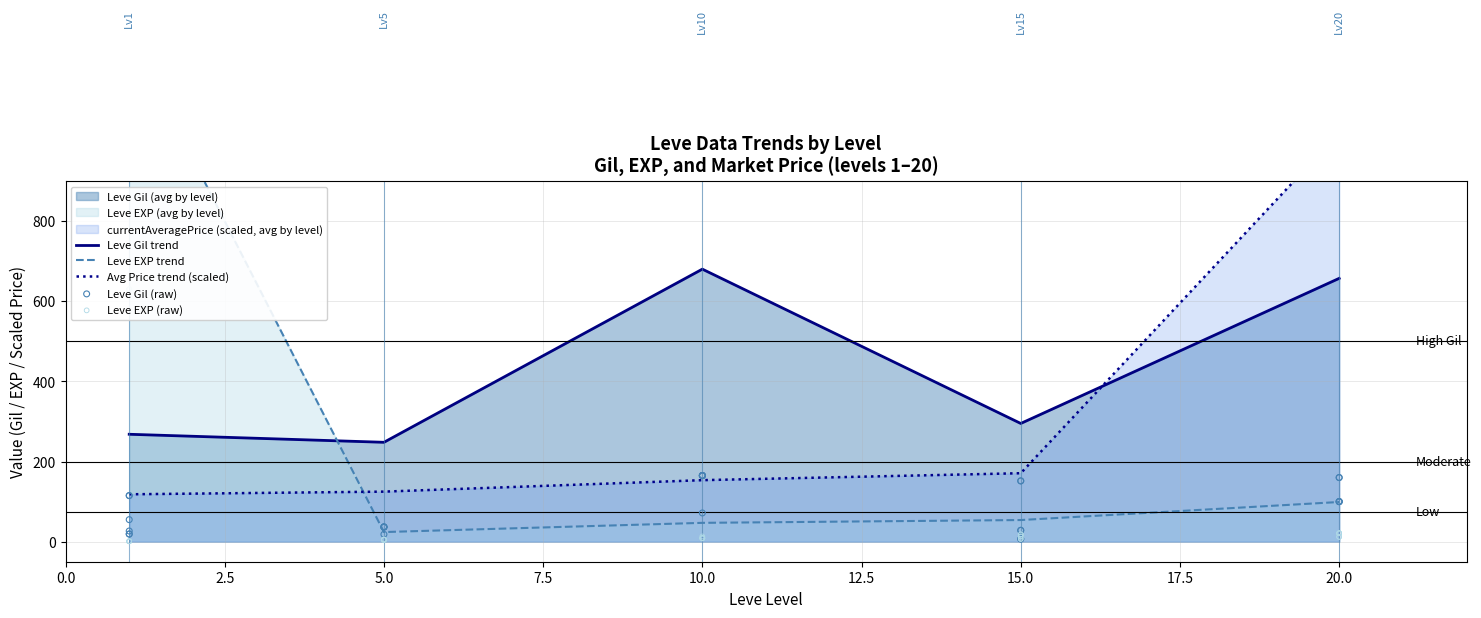

Which series contains the lowest Y value?

Leve EXP